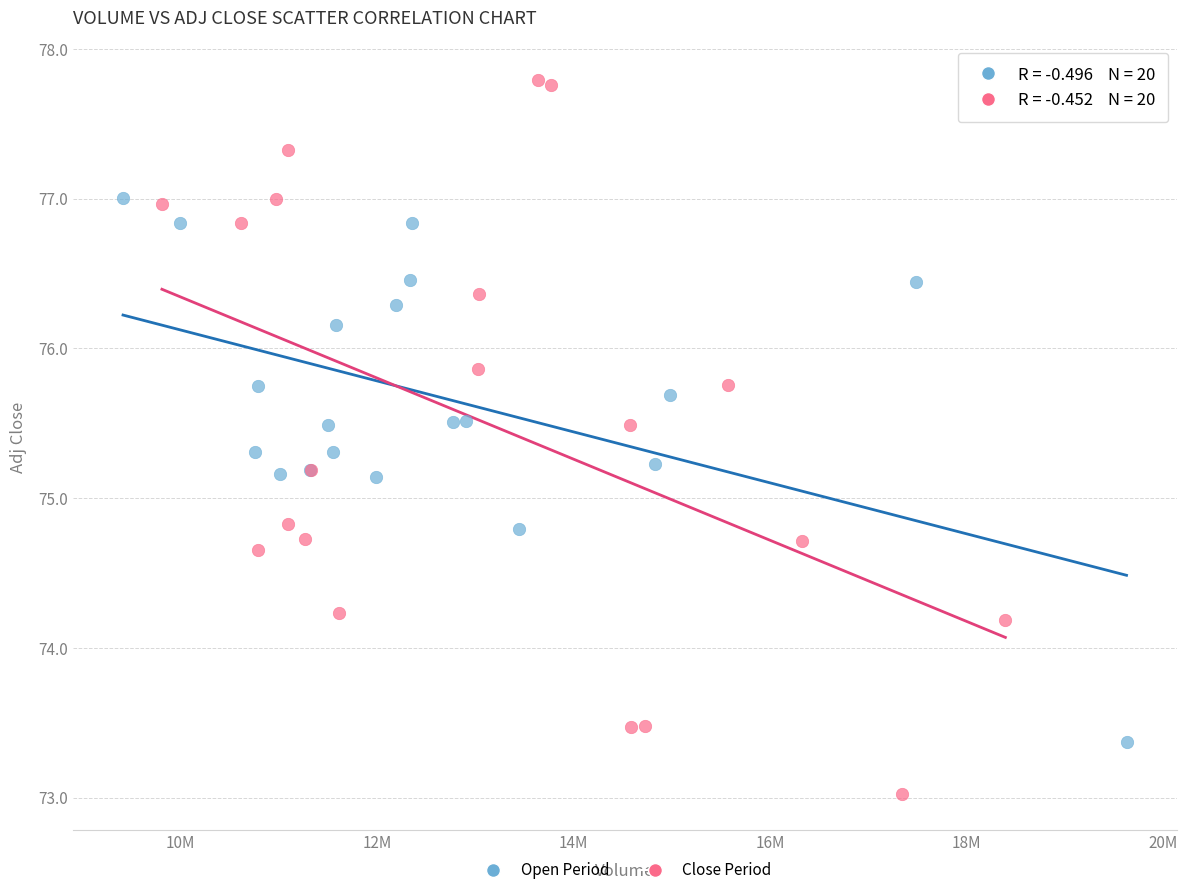

Which series reaches the minimum Y coordinate?

Close Period